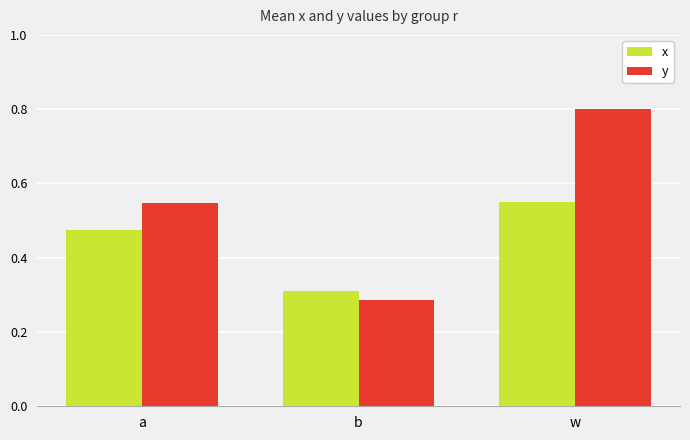

True or false: y has a value of 0.4 at b.

False